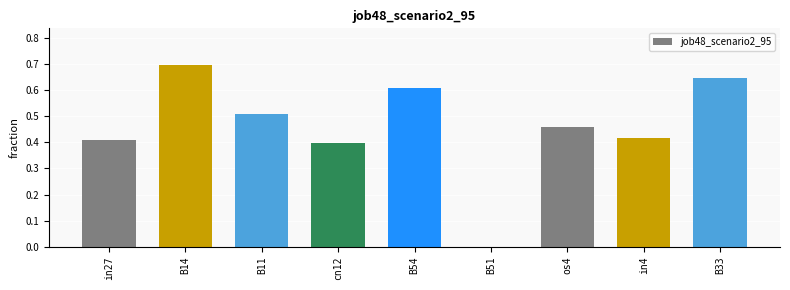

Between in4 and B33, which is larger?

B33